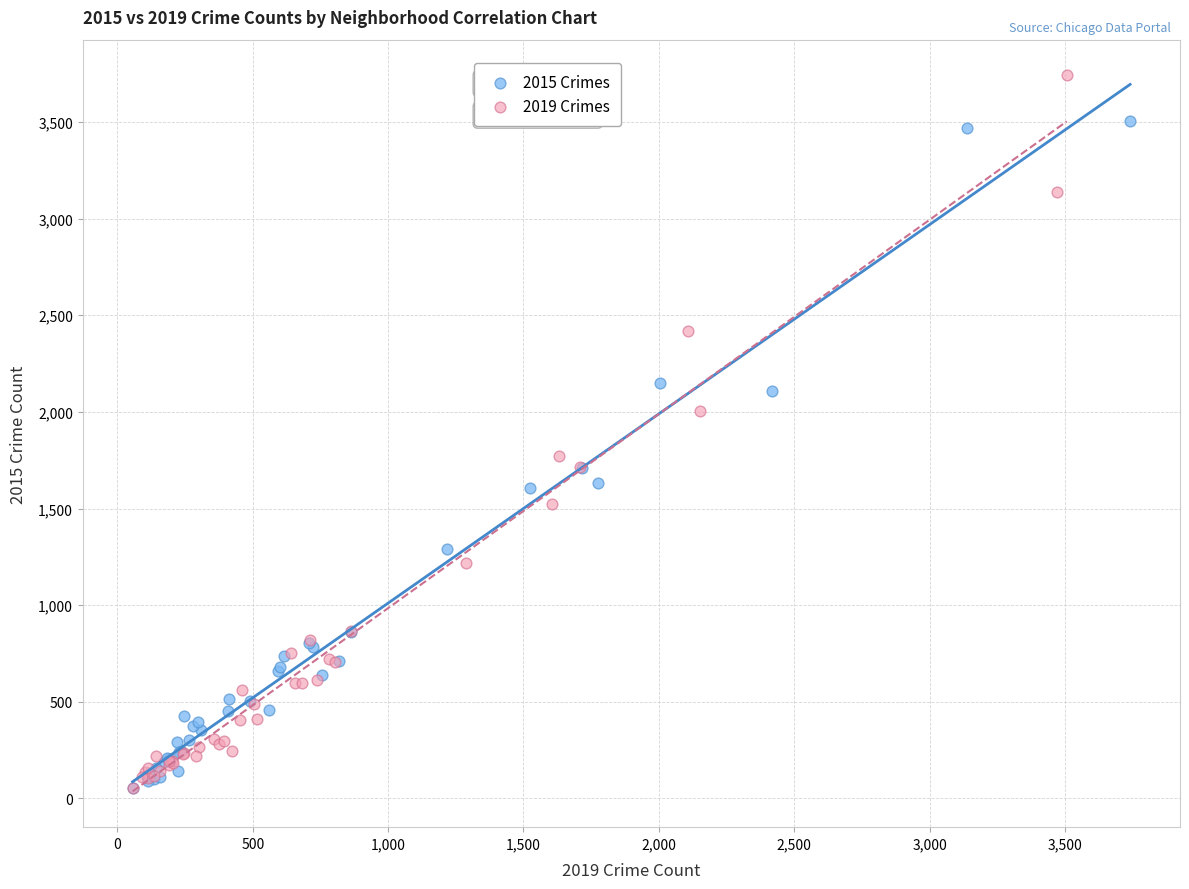

What are all the series names shown in the legend?

2015 Crimes, 2019 Crimes